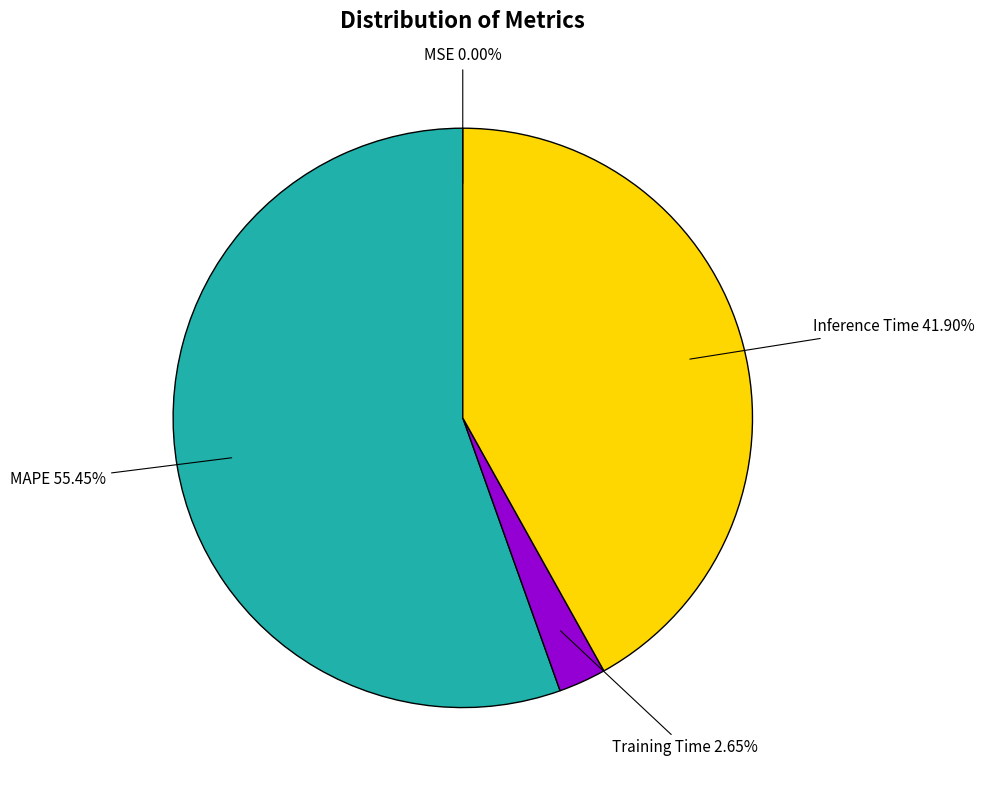

To the nearest percent, what is the difference between the largest and smallest slice percentages?

55%